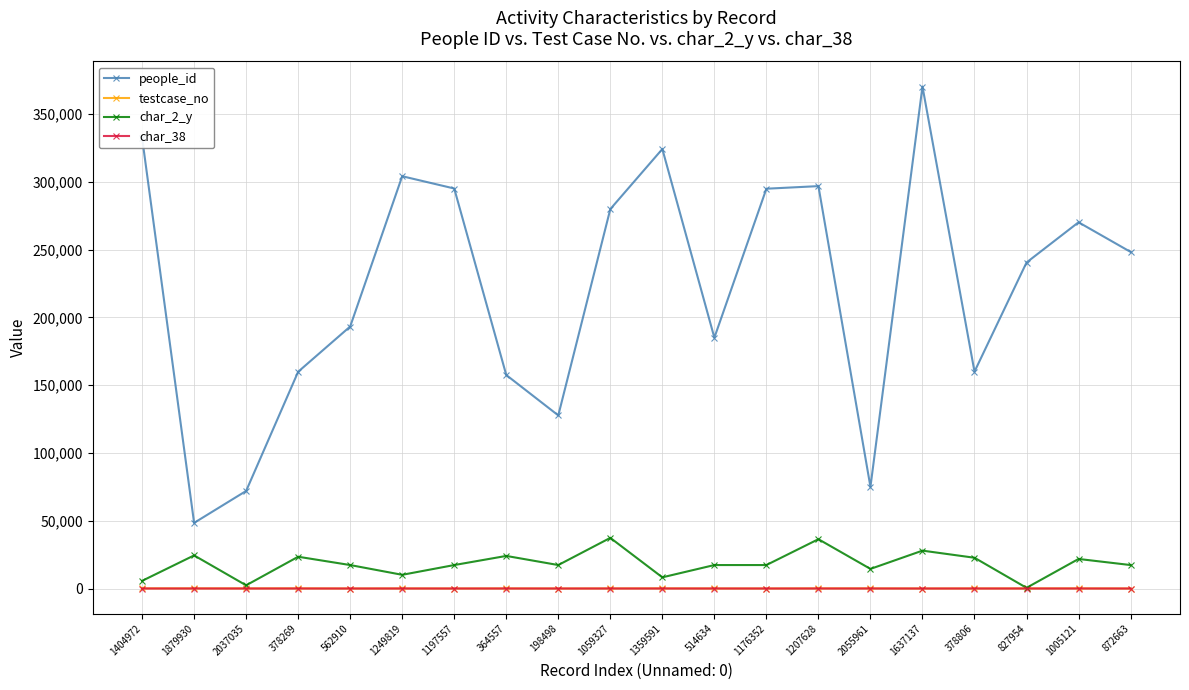

Is the value of char_2_y at 1005121 greater than the value of people_id at 1207628?

No